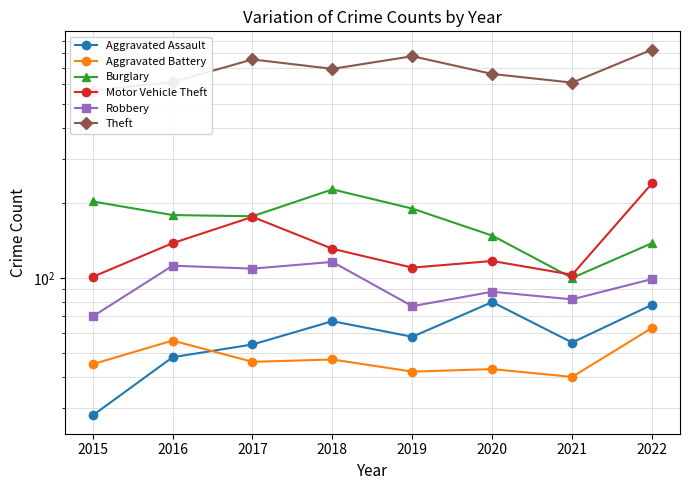

Rank the series at 2016 from highest to lowest value.

Theft, Burglary, Motor Vehicle Theft, Robbery, Aggravated Battery, Aggravated Assault